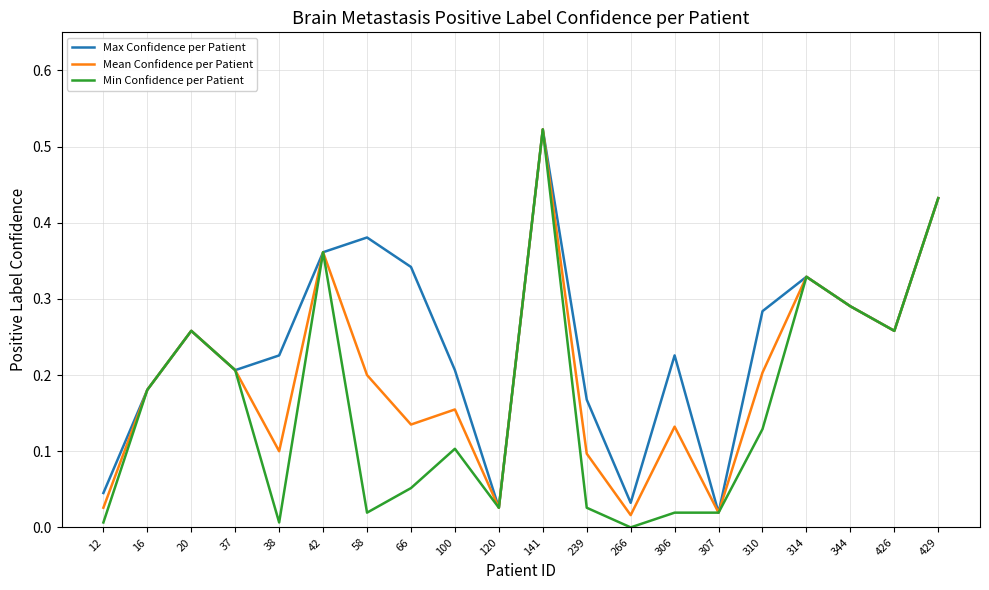

Rank the series by their average value, from lowest to highest.

Min Confidence per Patient, Mean Confidence per Patient, Max Confidence per Patient